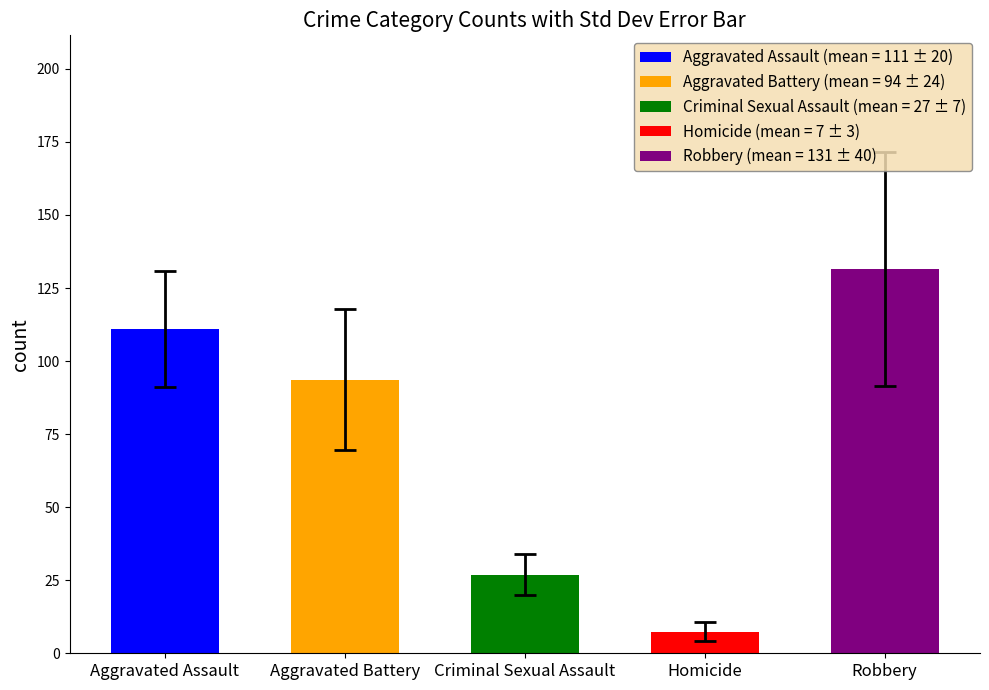

What is the difference between the Homicide values at 3 and 8?

6